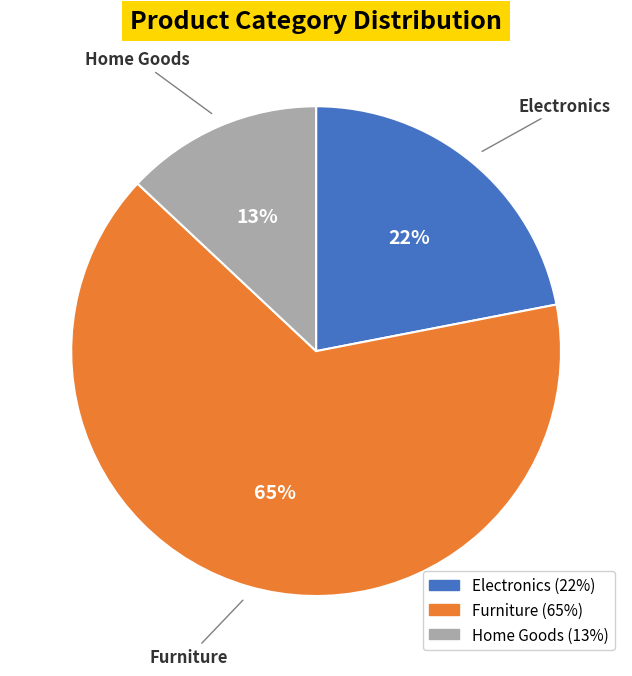

To the nearest percent, what portion does Electronics represent?

22%